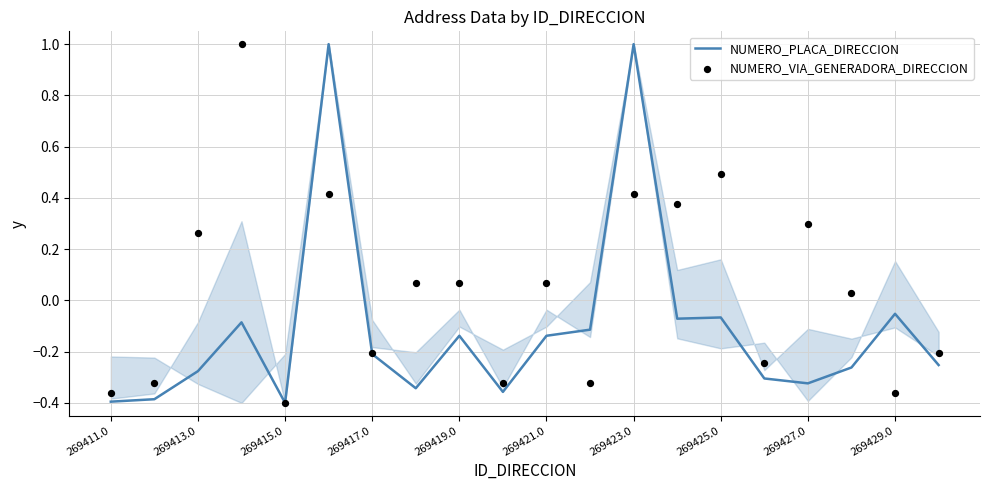

The value of NUMERO_PLACA_DIRECCION at 269417.0 is -0.2. True or false?

True